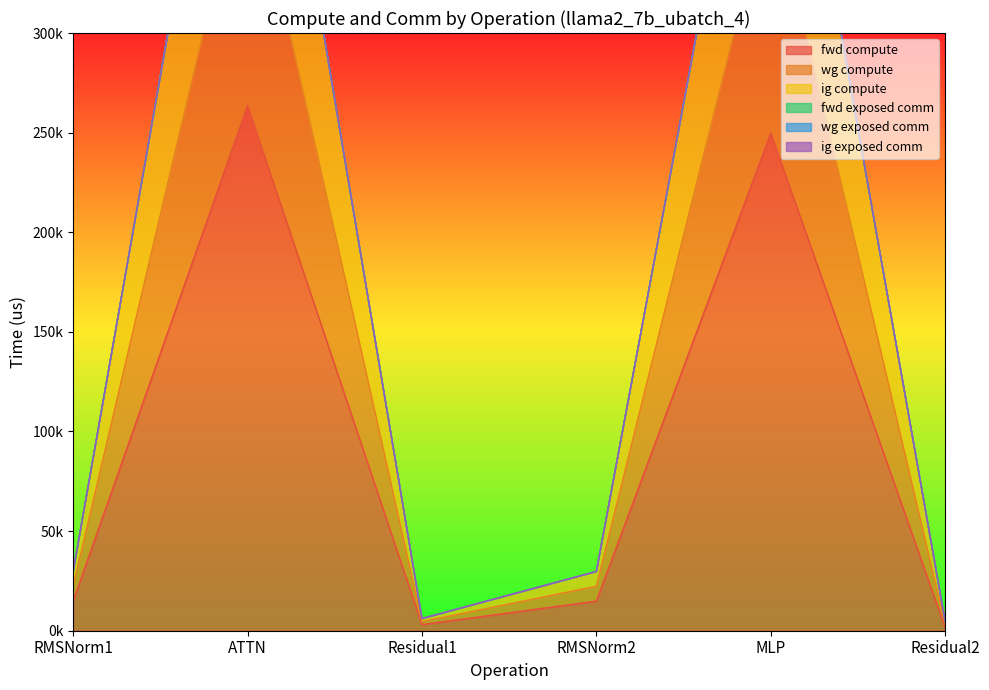

What is the label of the 3rd point from the left?

Residual1